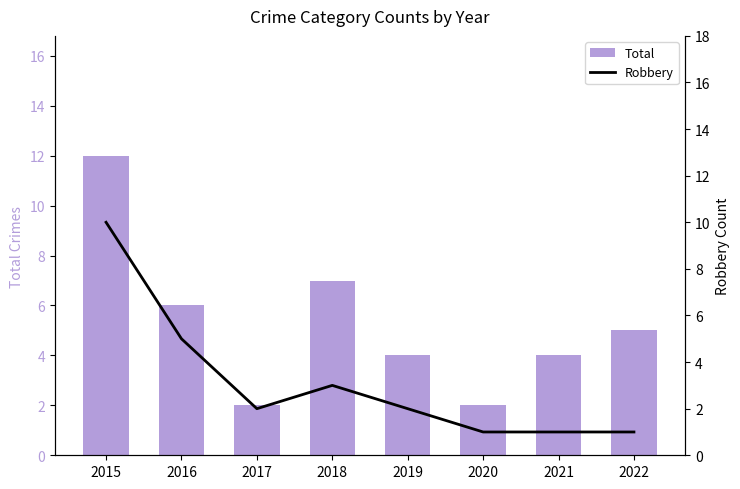

Where does the Robbery series first go above 2?

2015